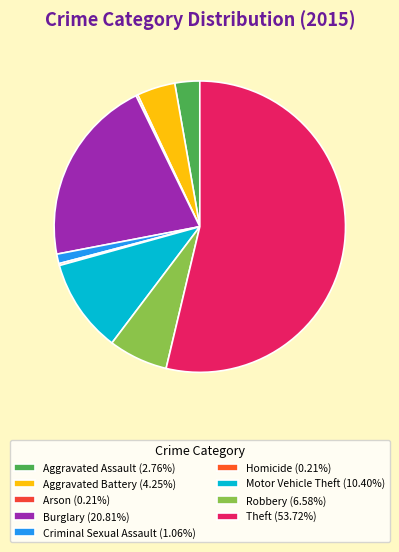

The Aggravated Assault slice represents 3% of the pie. True or false?

True